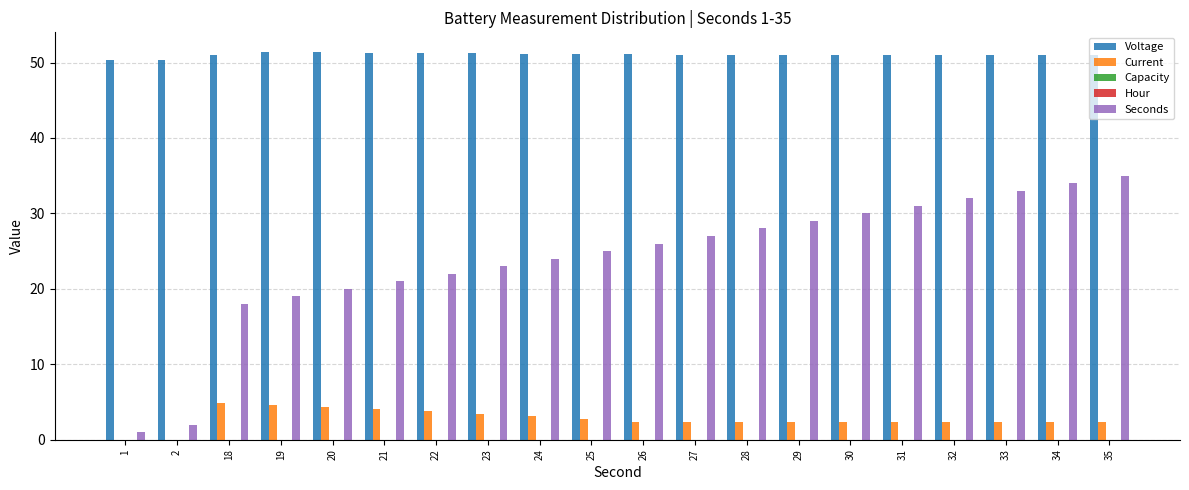

Are the bars horizontal?

No